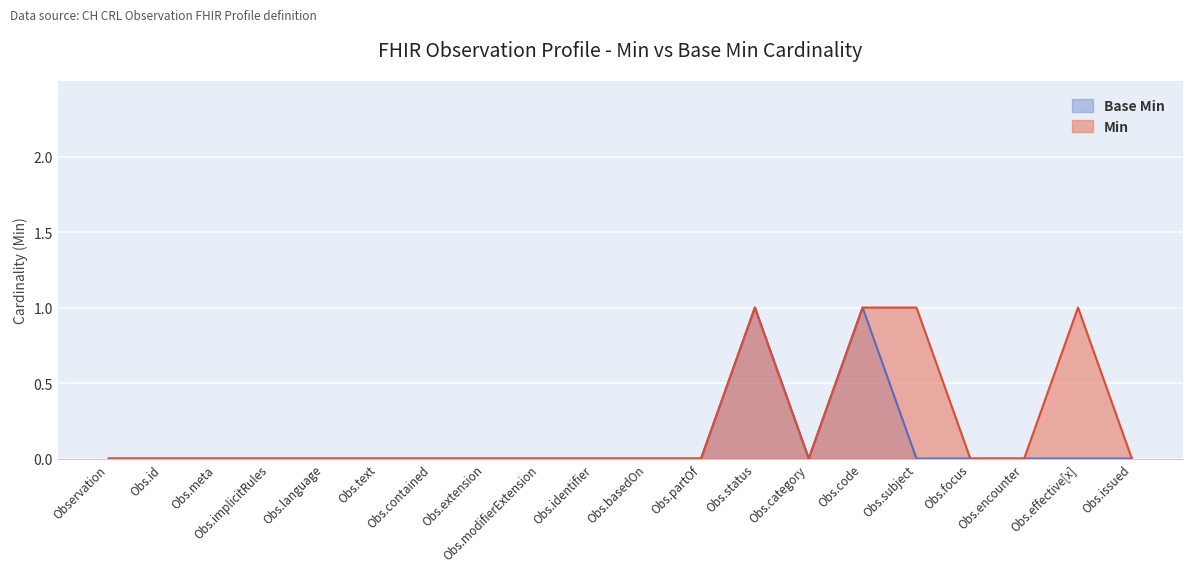

How many series are shown in this chart?

2